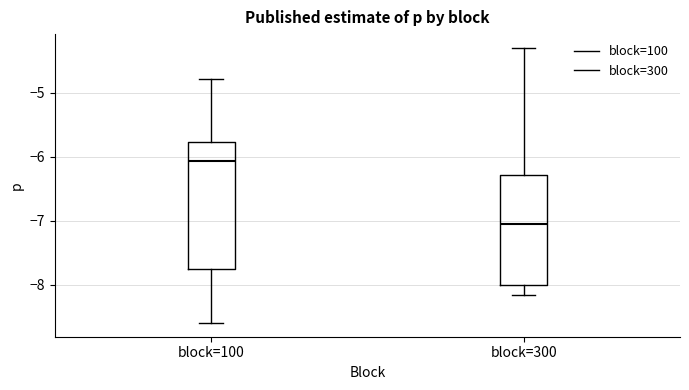

Where does the upper whisker of the box for block=300 end on the y-axis? The values are not printed on the chart, so give them approximately, as read against the axis.

-4.3